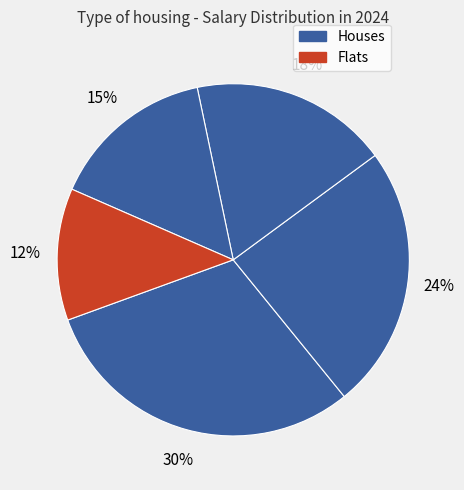

How many segments does this pie chart have?

5